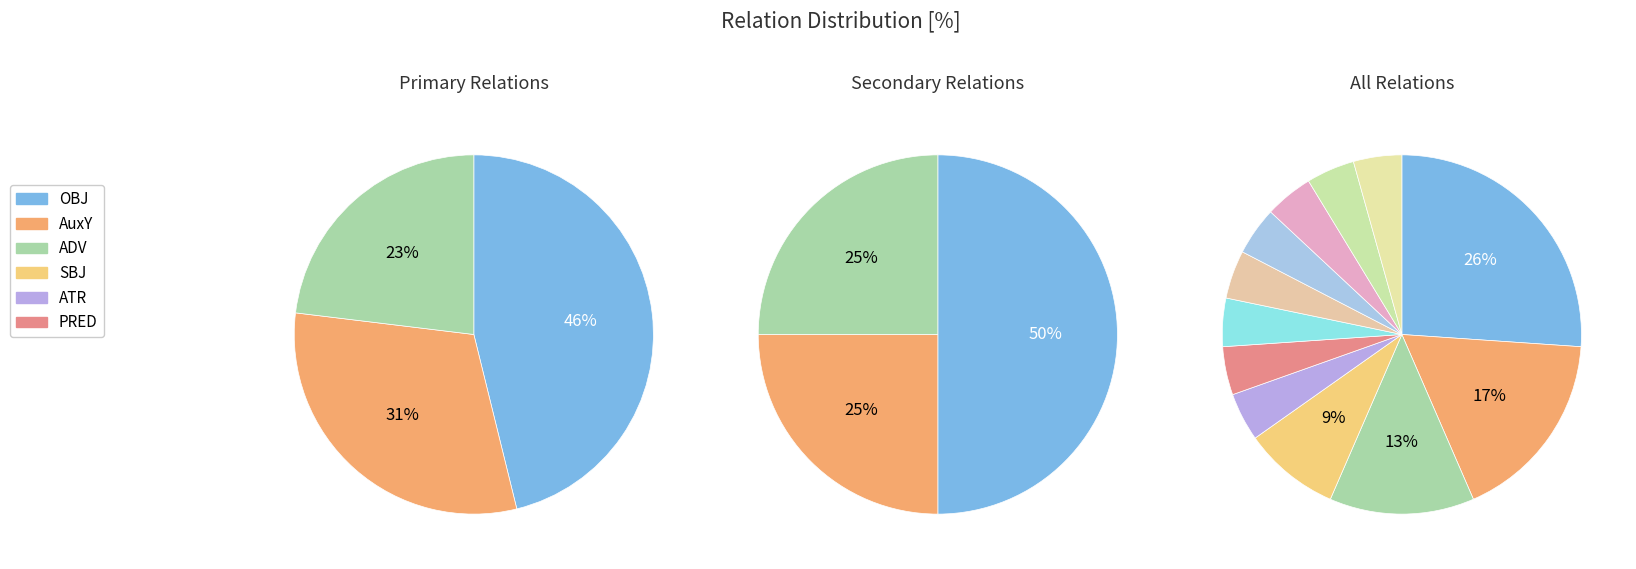

The AuxK slice represents 13% of the pie. True or false?

False